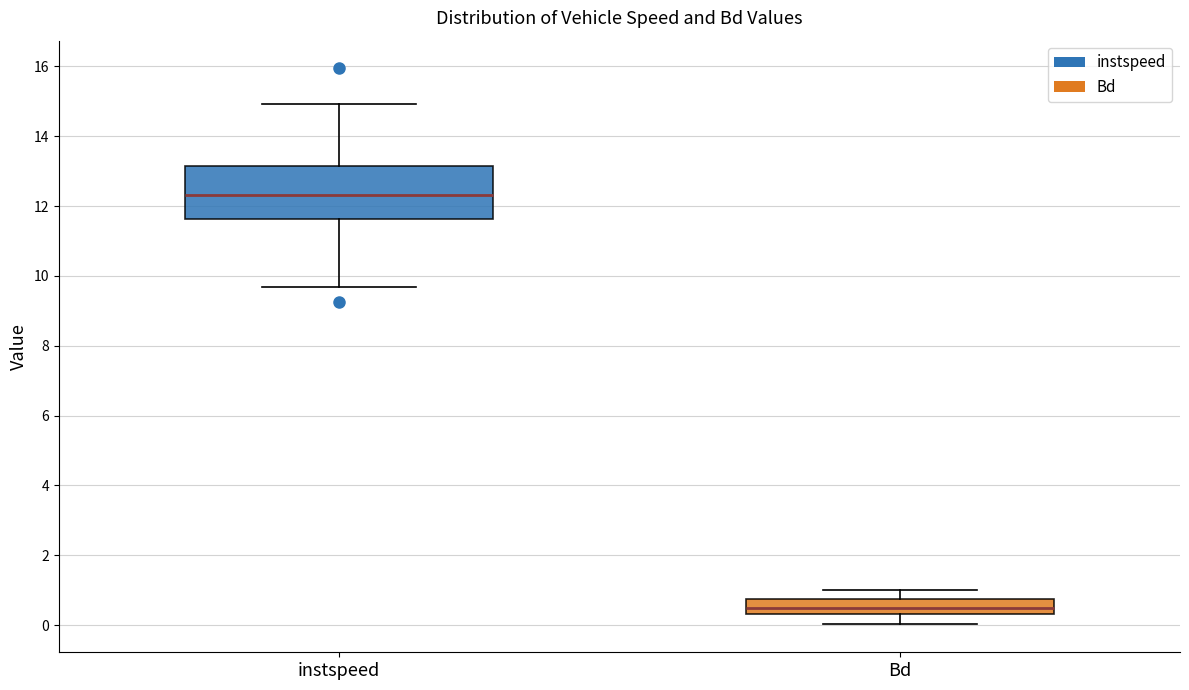

Reading left to right, transcribe this box plot: for each box, give where its median line is, the range the box spans, and where its two whiskers end, as read against the y-axis. The values are not printed on the chart, so give them approximately, as read against the axis.

instspeed: median 12.4, box 11.6 to 13.2, whiskers 9.6 to 15.0
Bd: median 0.4 (inside the box), box 0.4 to 0.8, whiskers 0.0 to 1.0